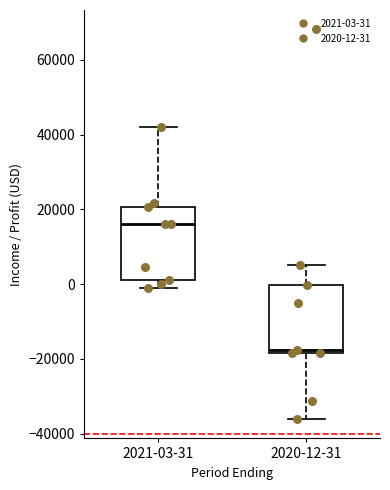

Where is the upper edge of the box for 2020-12-31 on the y-axis? The values are not printed on the chart, so give them approximately, as read against the axis.

0